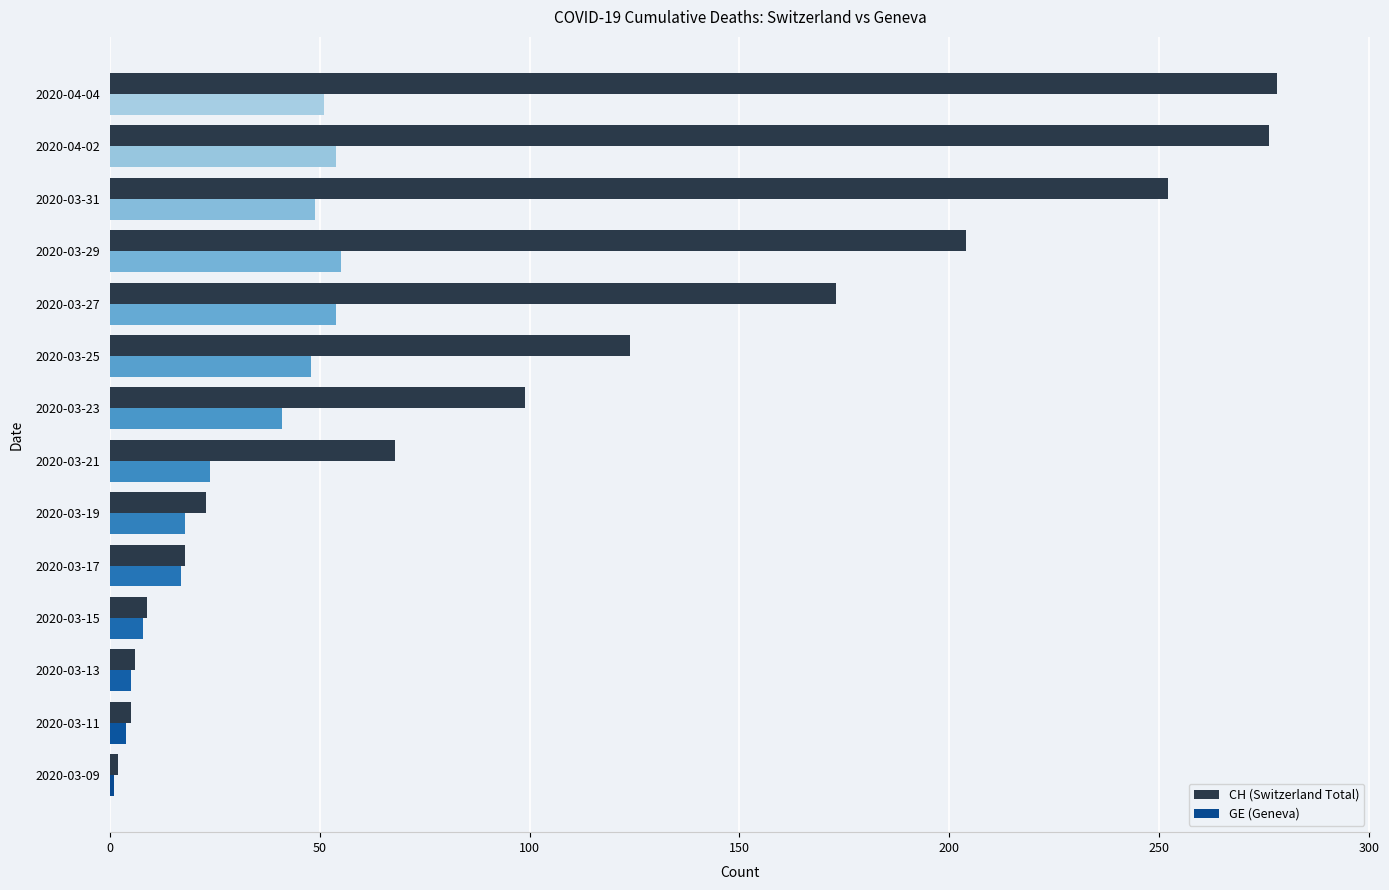

What is the spread (max minus min) of values at 2020-04-04?

227